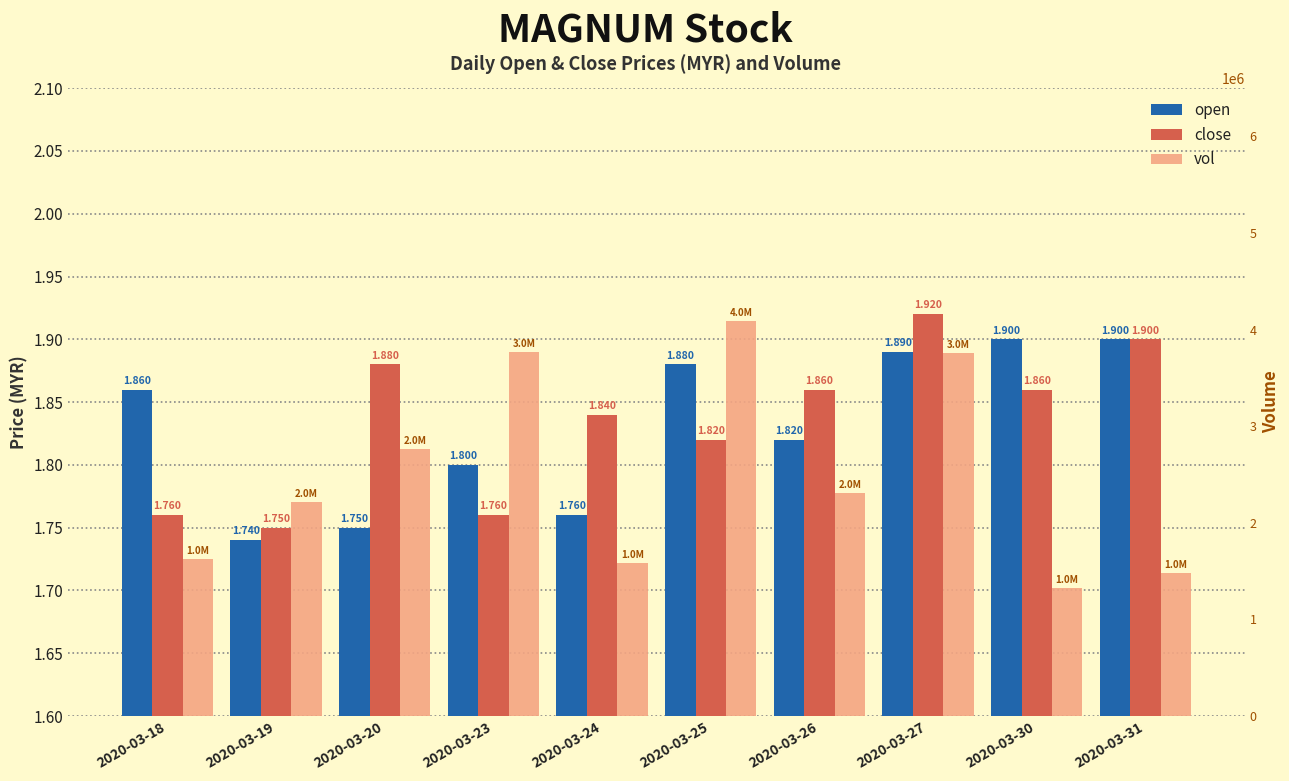

The value of open at 2020-03-30 is 2.6. True or false?

False